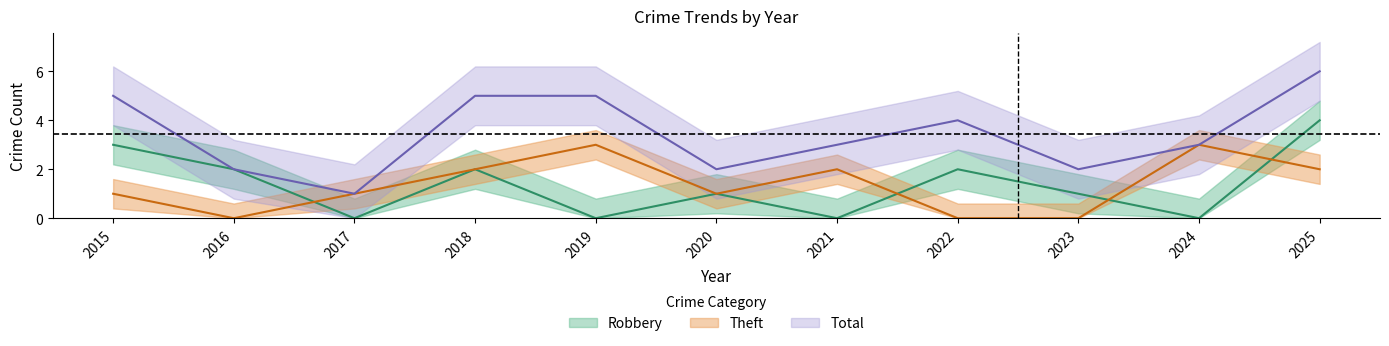

How many Robbery values are between 0 and 2?

9